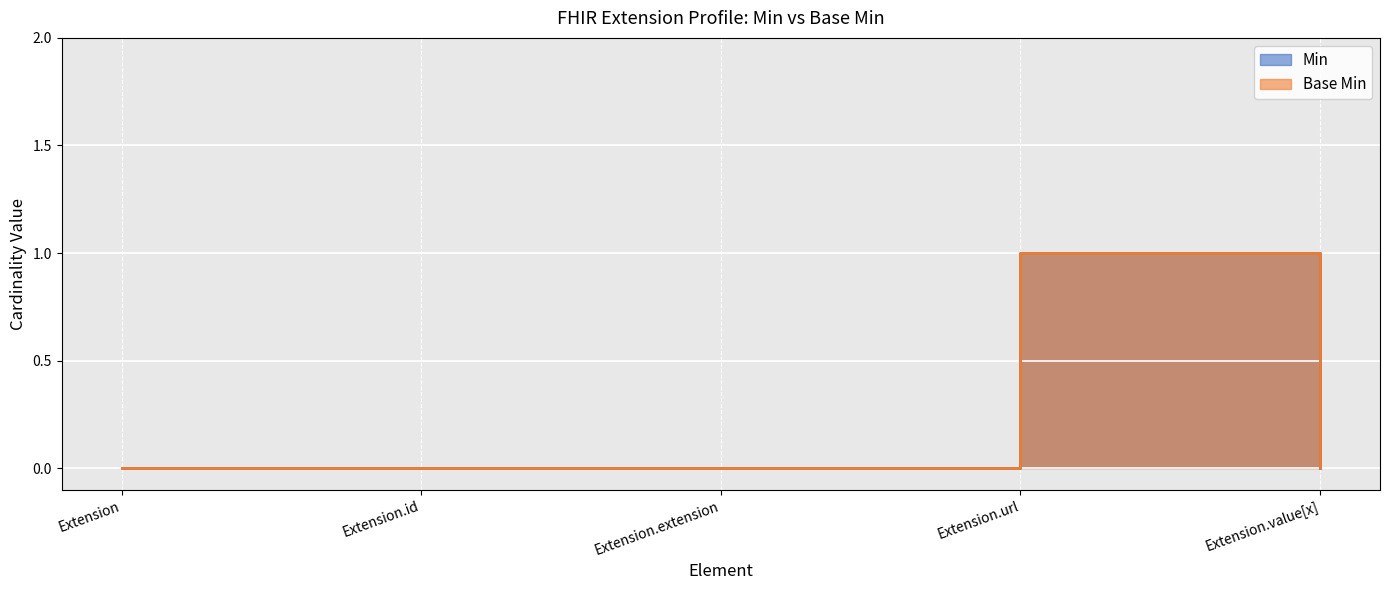

The Base Min series shows 0 at Extension.value[x]. True or false?

False